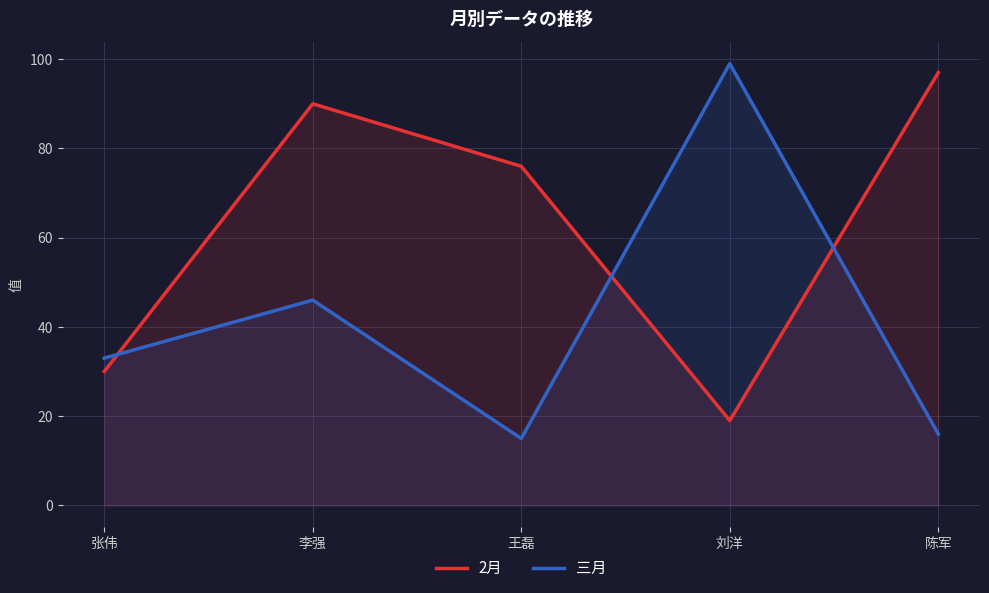

At which label is 三月 closest to 57?

李强